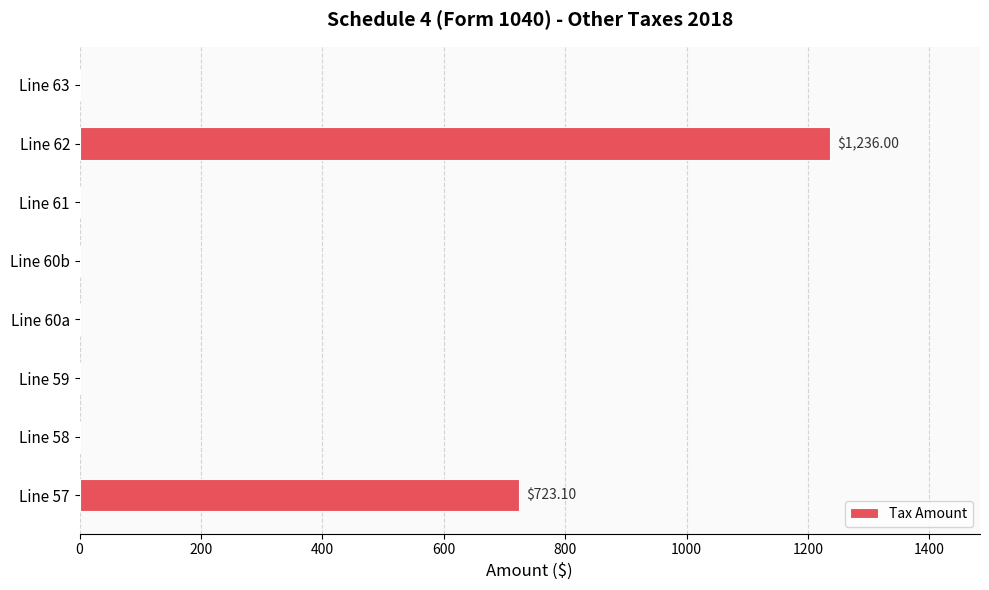

What is the sum of the values at Line 57 and Line 58?

723.1